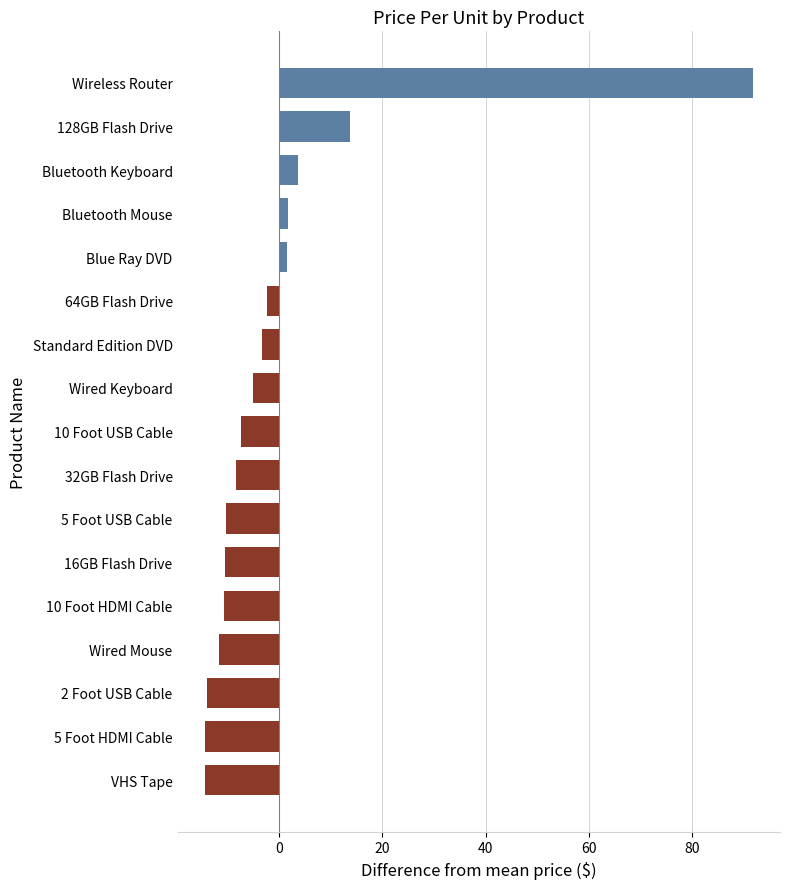

What is the smallest value displayed?

-14.4